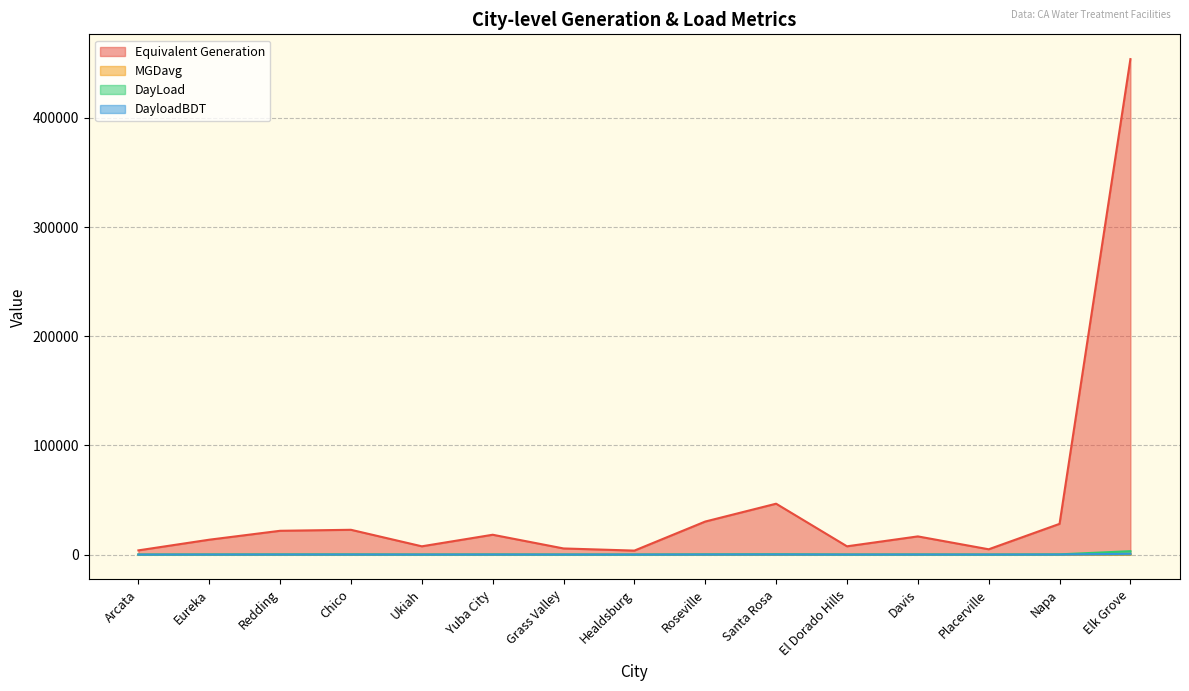

What is the label of the 3rd point from the right?

Placerville